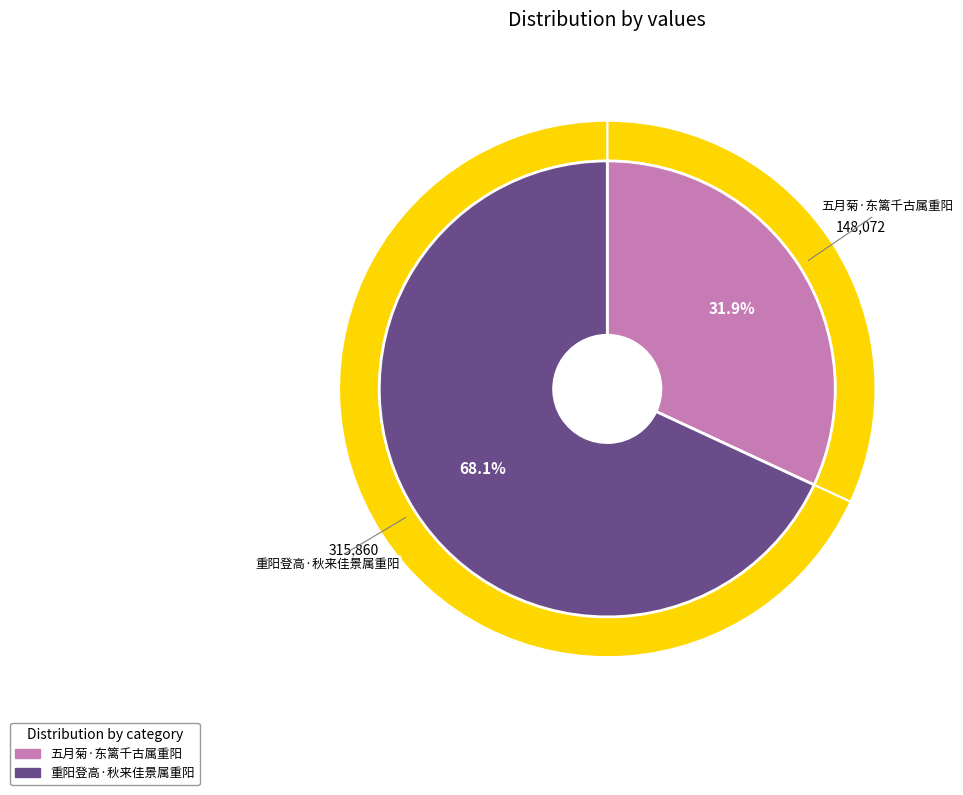

Combined, do 五月菊·东篱千古属重阳 and 重阳登高·秋来佳景属重阳 account for over 50%?

Yes